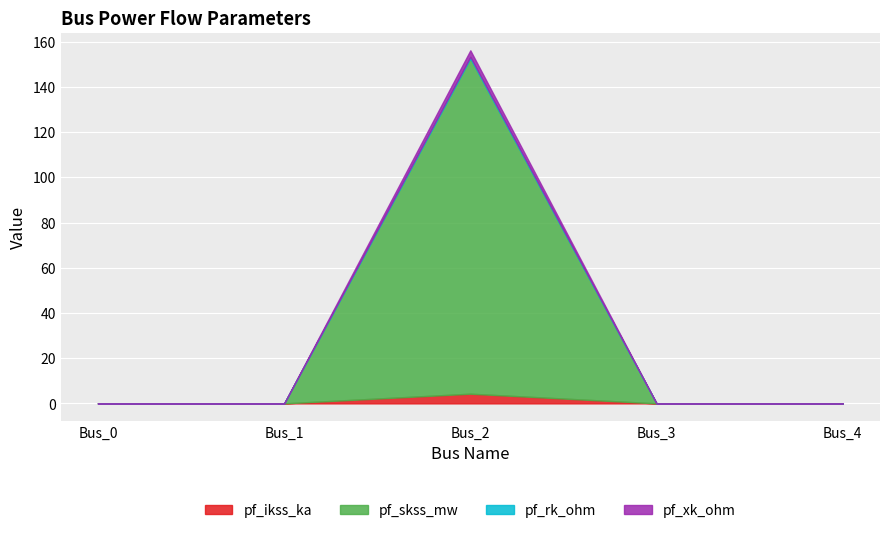

True or false: pf_xk_ohm and pf_ikss_ka intersect in this chart.

False